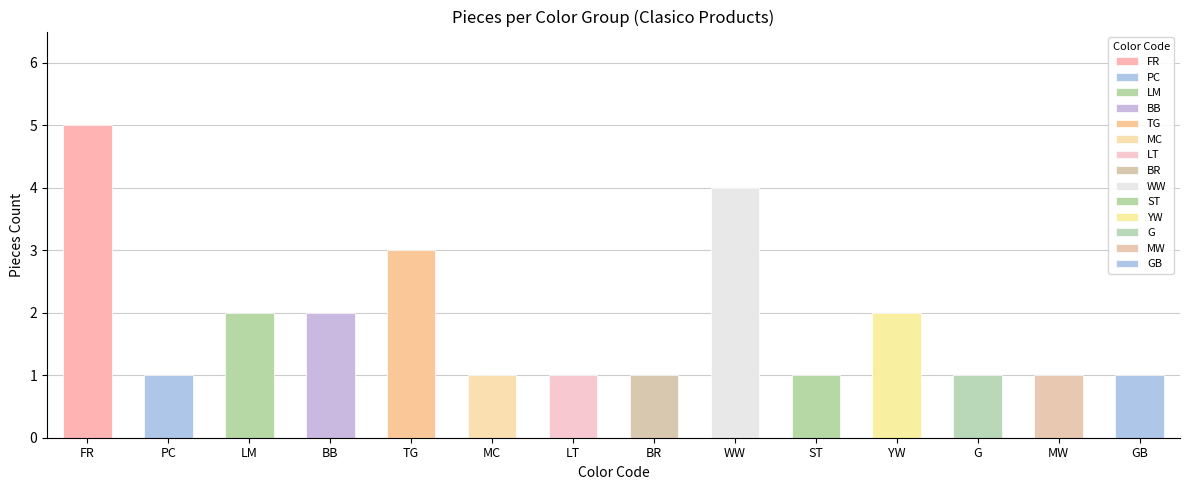

True or false: the data shows 1 at FRD45.

False